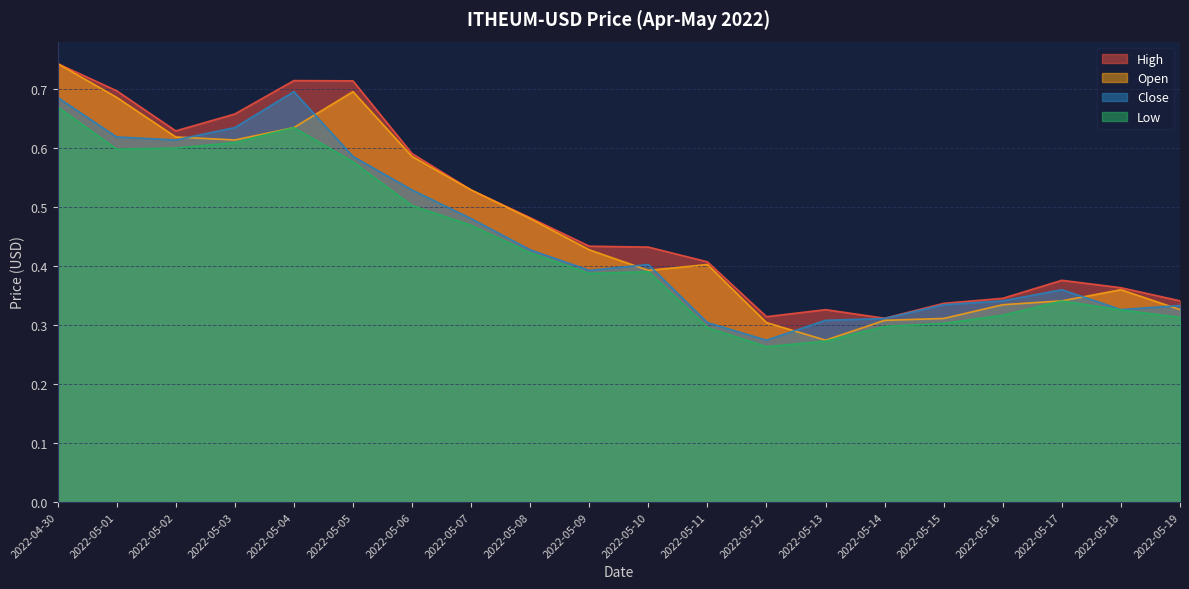

Reading left to right, extract all data points from this chart.

High: 0.7	0.7	0.6	0.7	0.7	0.7	0.6	0.5	0.5	0.4	0.4	0.4	0.3	0.3	0.3	0.3	0.3	0.4	0.4	0.3
Open: 0.7	0.7	0.6	0.6	0.6	0.7	0.6	0.5	0.5	0.4	0.4	0.4	0.3	0.3	0.3	0.3	0.3	0.3	0.4	0.3
Close: 0.7	0.6	0.6	0.6	0.7	0.6	0.5	0.5	0.4	0.4	0.4	0.3	0.3	0.3	0.3	0.3	0.3	0.4	0.3	0.3
Low: 0.7	0.6	0.6	0.6	0.6	0.6	0.5	0.5	0.4	0.4	0.4	0.3	0.3	0.3	0.3	0.3	0.3	0.3	0.3	0.3